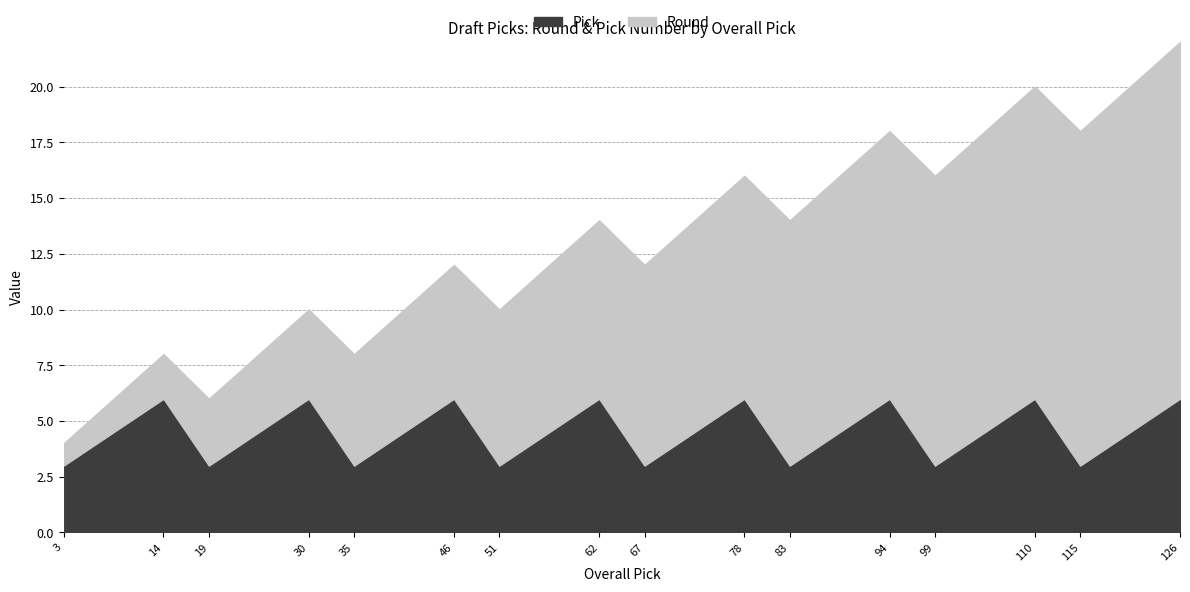

Read the Round value at 62, to the nearest 5.

10